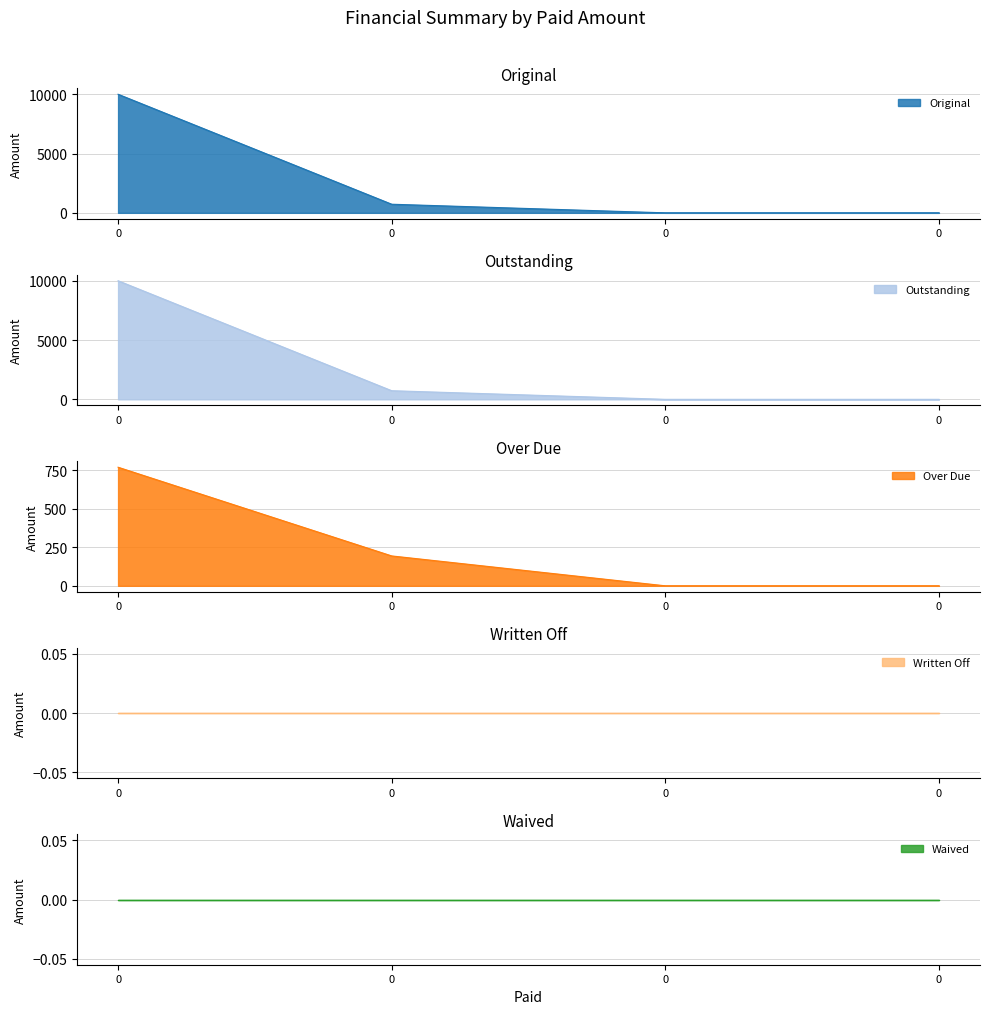

How many values in the Original series exceed 726?

2